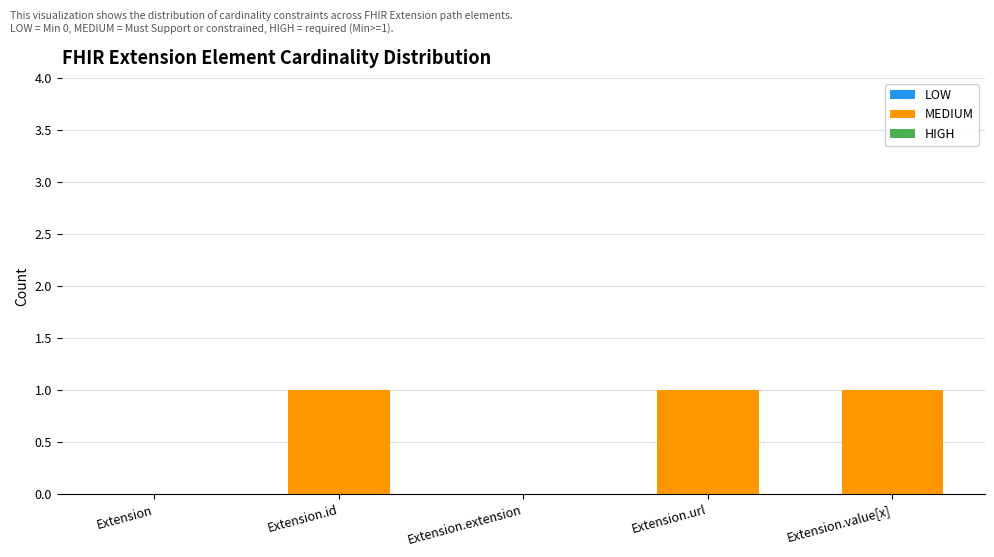

Which has a higher value, Extension.value[x] or Extension?

Extension.value[x]